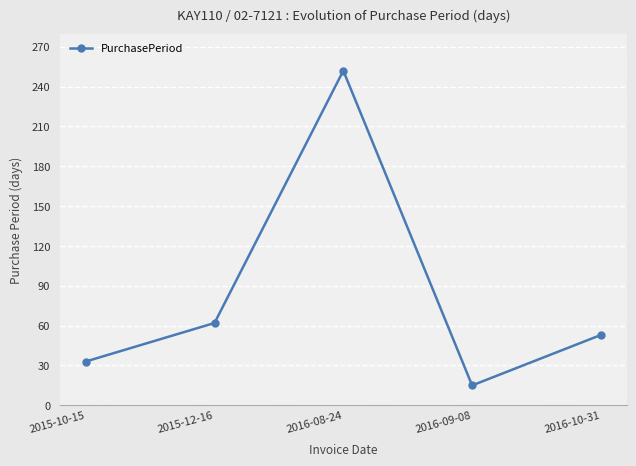

Between 2016-09-08 and 2016-10-31, which is larger?

2016-10-31